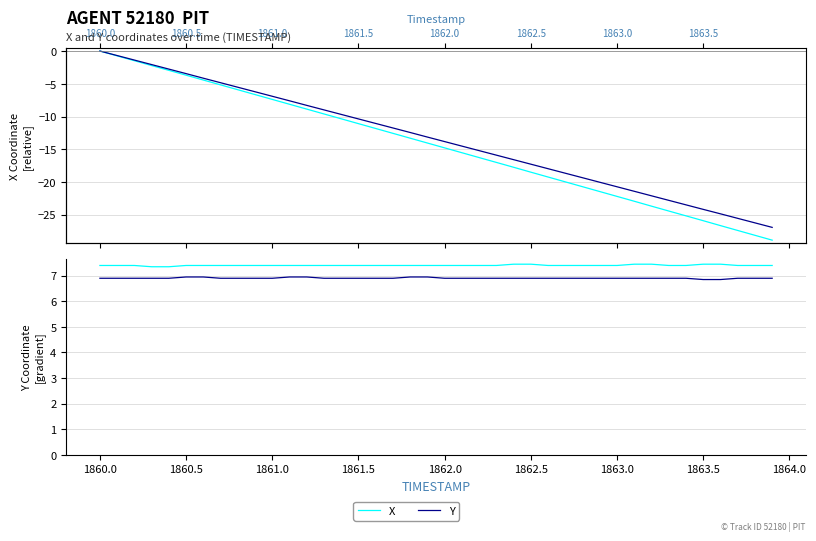

How many interior local valleys does the Y series have?

2